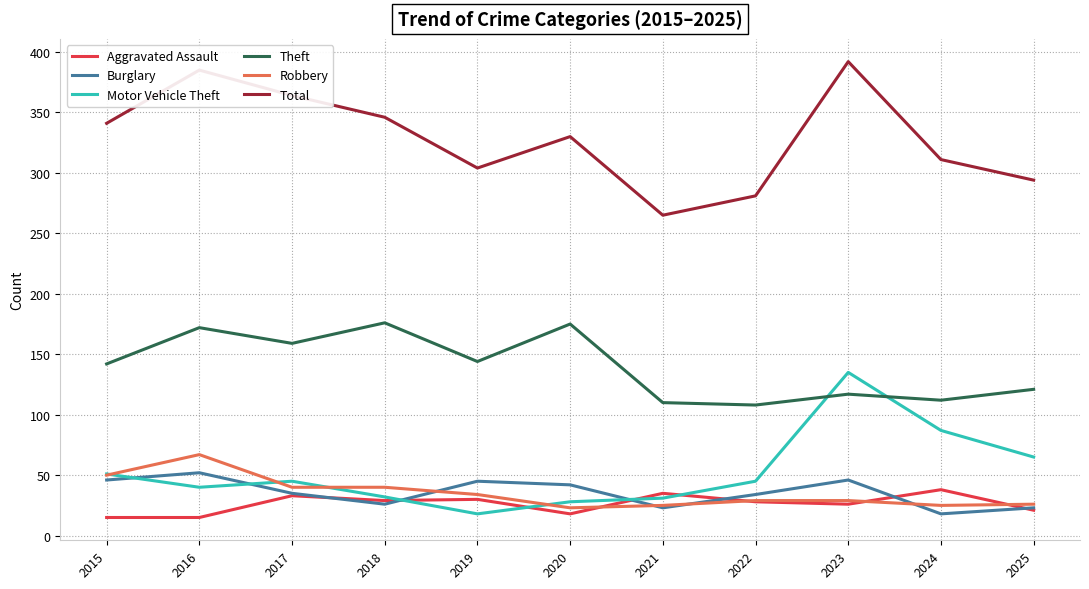

Is this an area chart (filled region under the line)?

No